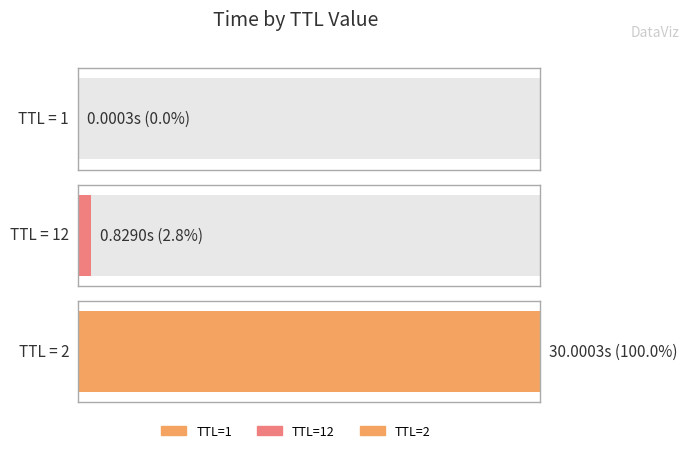

What is the difference between the values at 12 and 1?

0.8